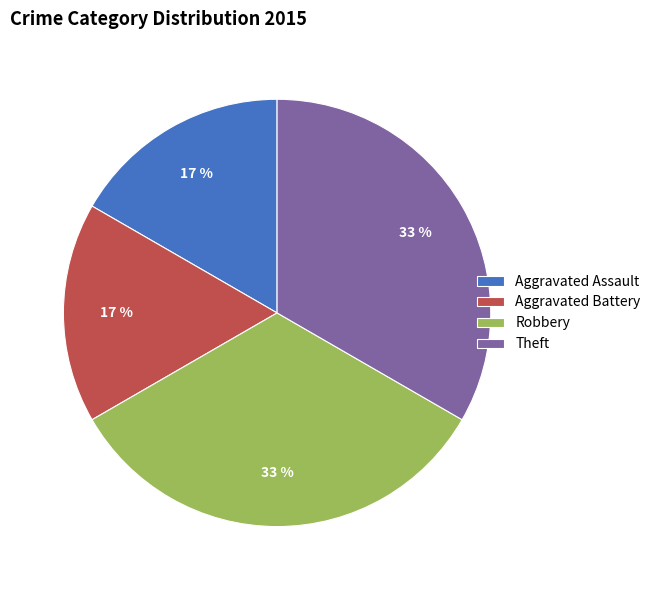

Do Theft and Robbery together represent more than half of the pie?

Yes